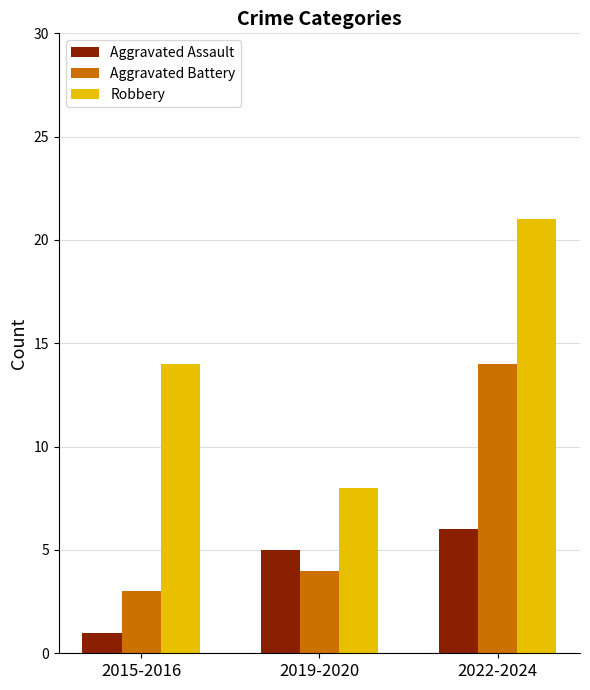

Which series has the widest spread of values?

Robbery